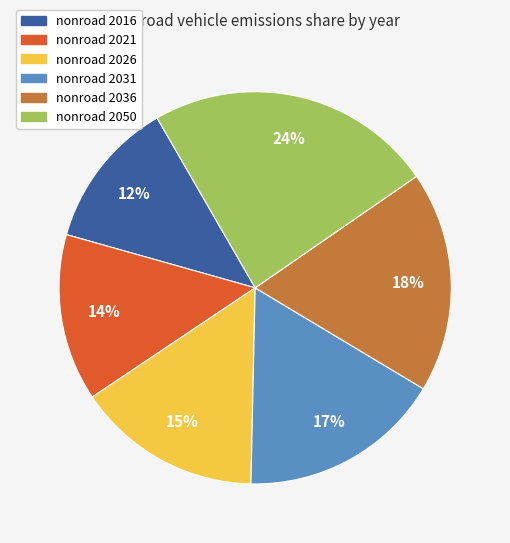

Which slice is the smallest?

nonroad 2016